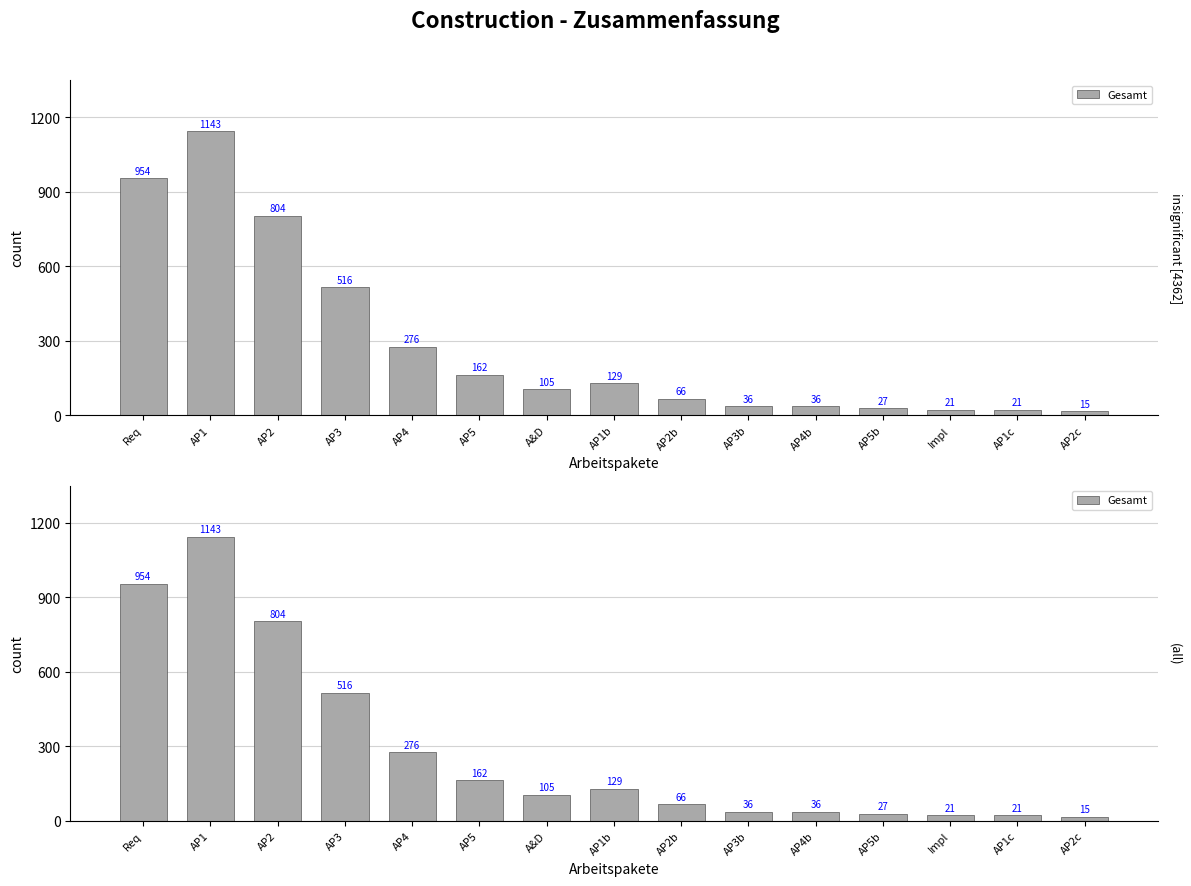

What is the sum of all values?

4311